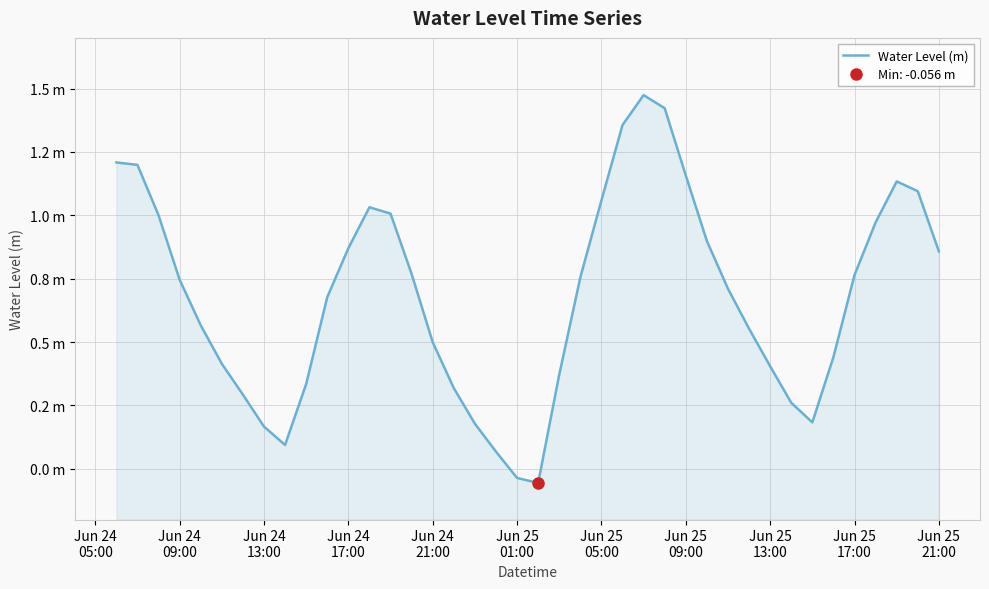

Reading right to left, list all the values displayed in this chart.

0.9	1.1	1.1	1.0	0.8	0.4	0.2	0.3	0.4	0.6	0.7	0.9	1.2	1.4	1.5	1.4	1.1	0.8	0.4	-0.1	-0.0	0.1	0.2	0.3	0.5	0.8	1.0	1.0	0.9	0.7	0.3	0.1	0.2	0.3	0.4	0.6	0.7	1.0	1.2	1.2